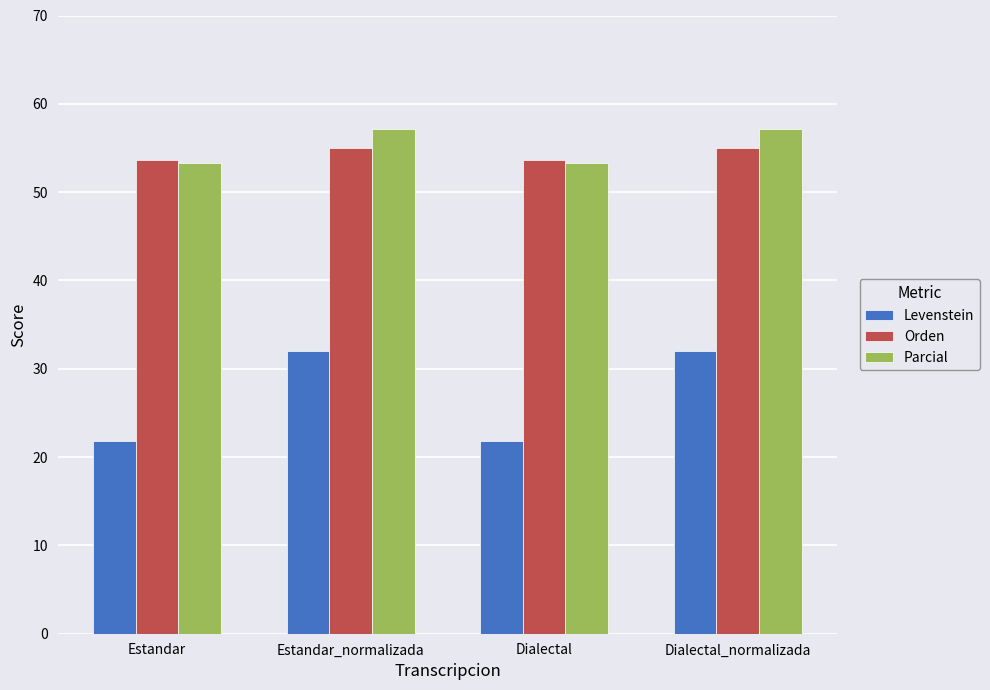

What is the sum of all Orden values?

217.3